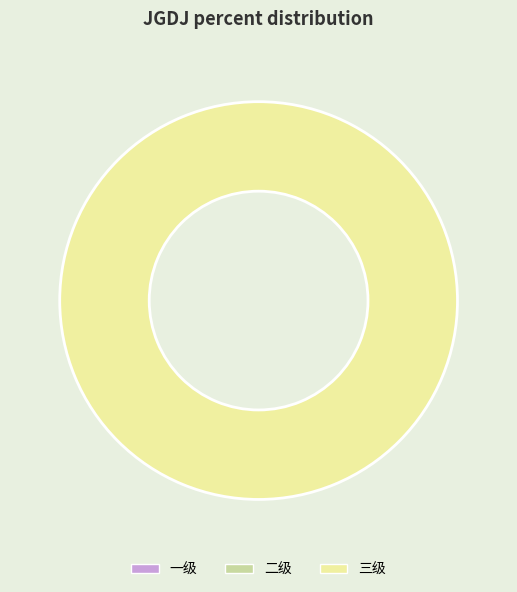

Is there any slice that represents more than half of the pie?

Yes